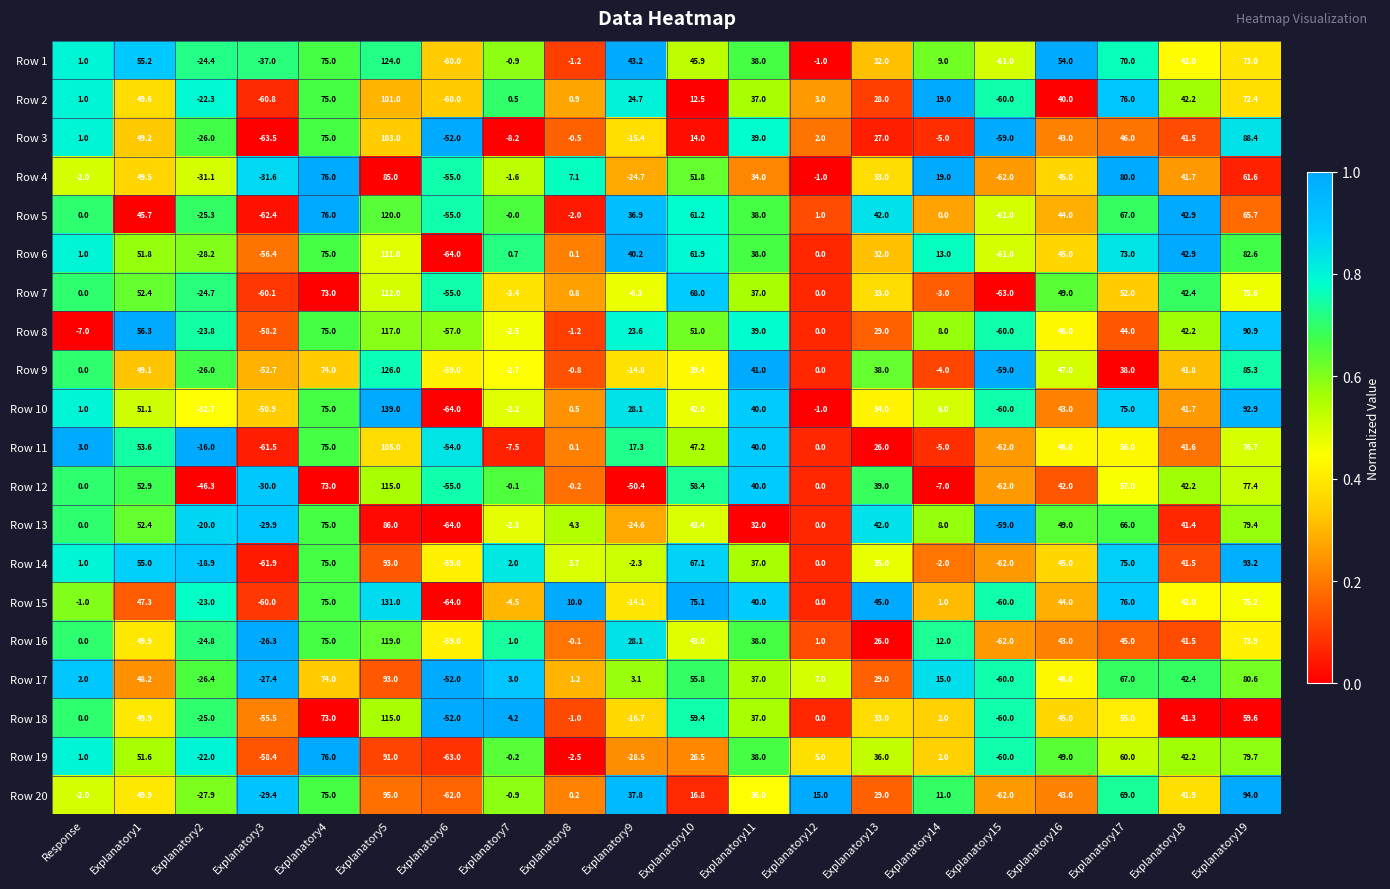

The value of Row 11 at Explanatory10 is 78.7. True or false?

False